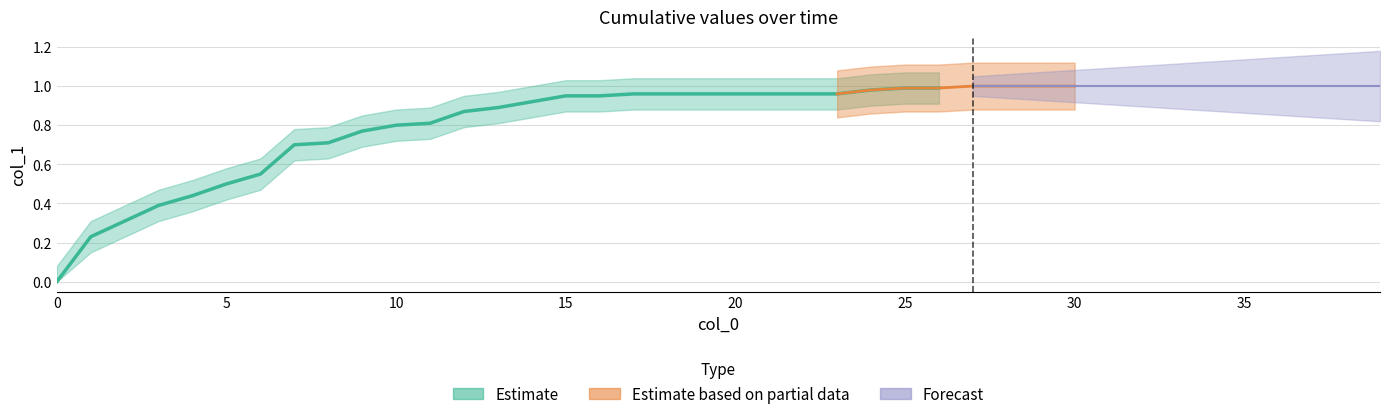

What is the sum of all values?

33.5